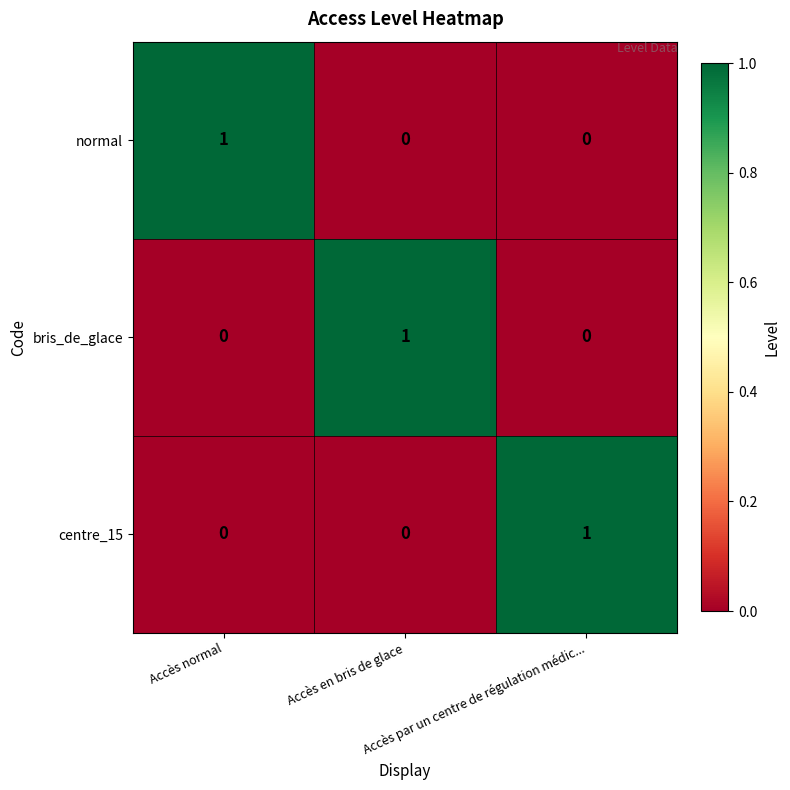

How many categories are shown in the chart?

3